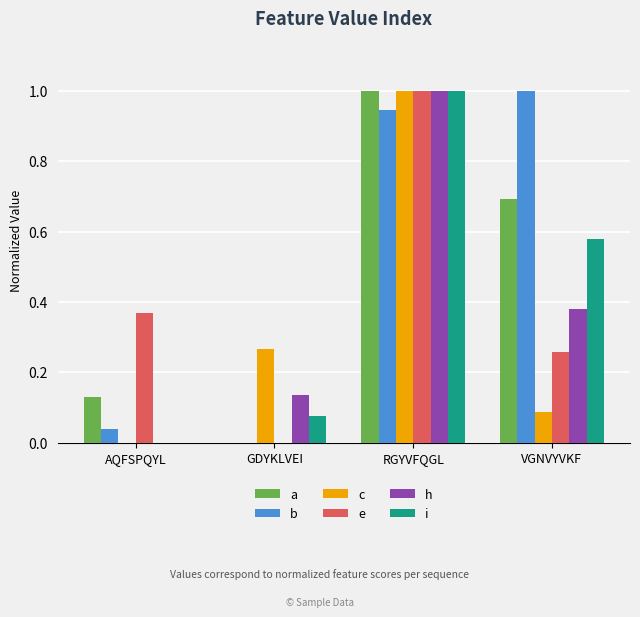

Between AQFSPQYL and VGNVYVKF, which series saw the biggest shift?

b